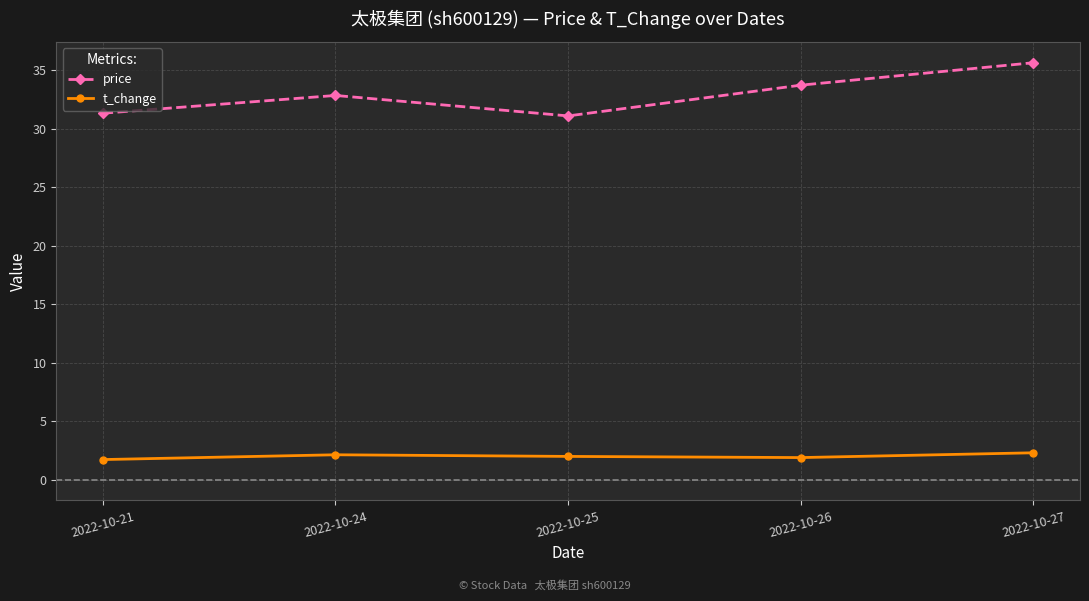

Between 2022-10-21 and 2022-10-24, which series saw the biggest shift?

price